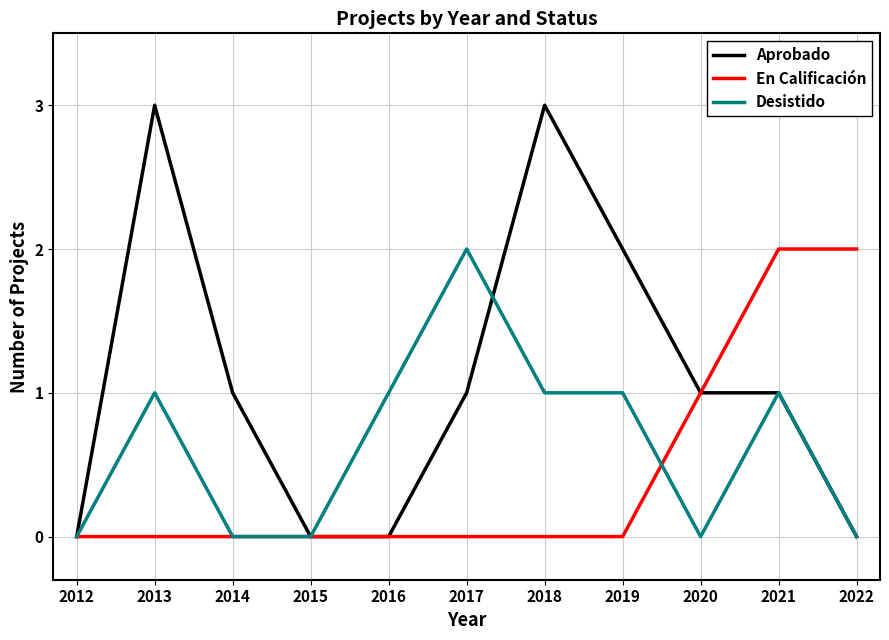

True or false: En Calificación has a value of 1 at 2019.

False